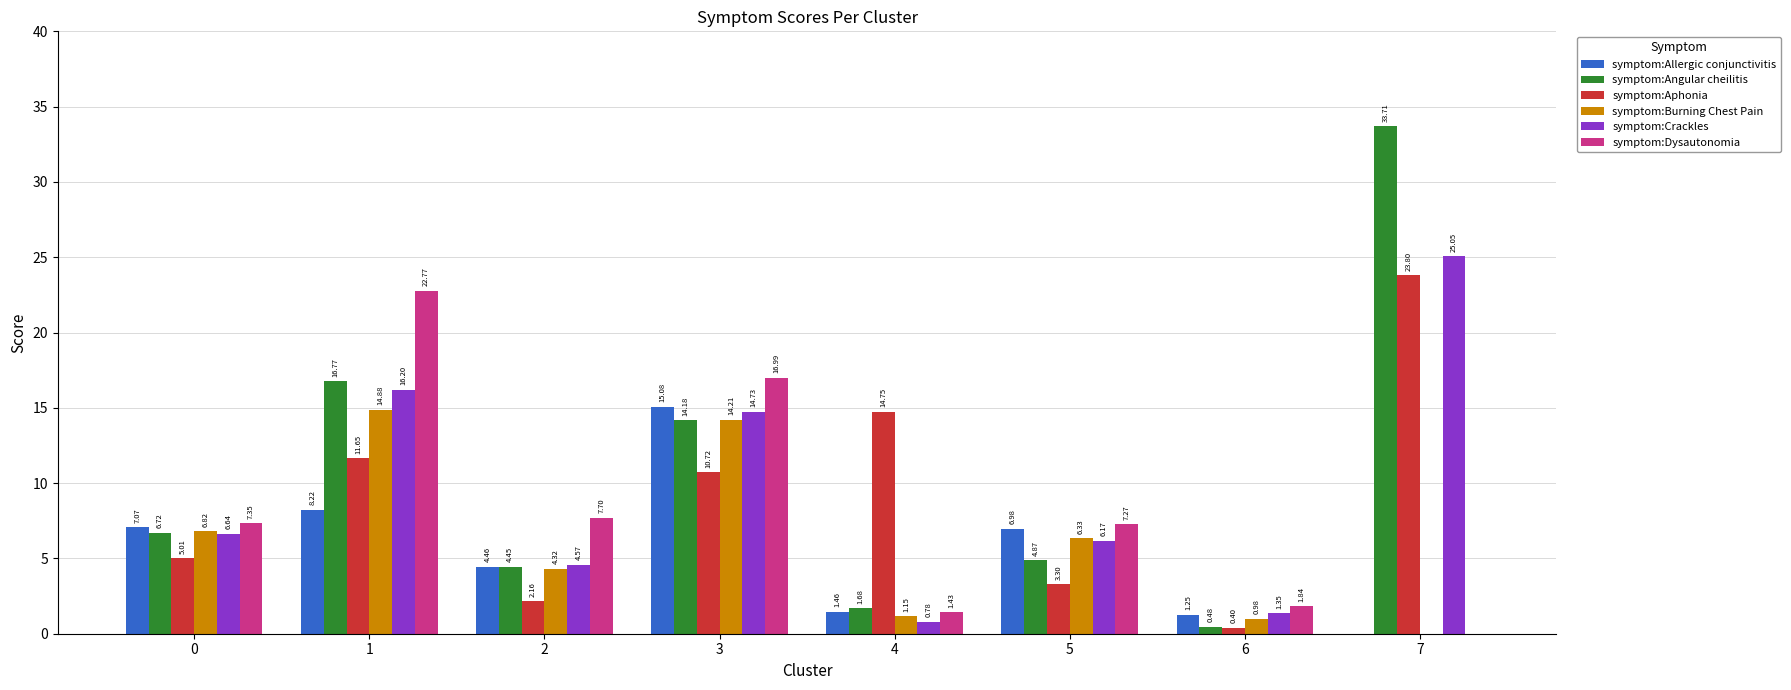

Which series changed the most between 1 and 7?

symptom:Dysautonomia